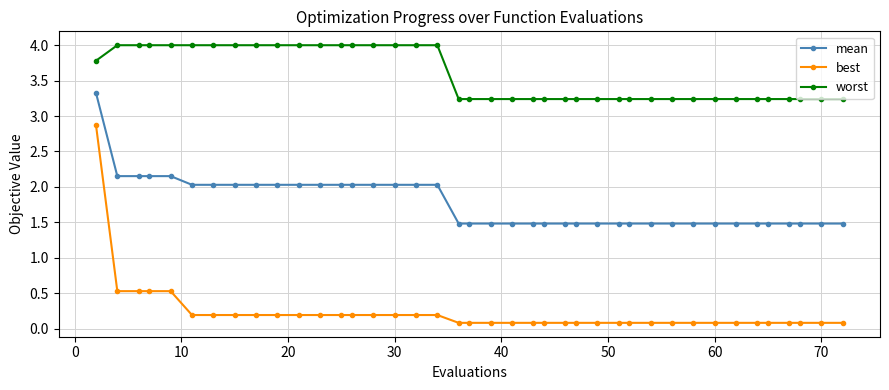

At how many categories does at least one series exceed 3?

40